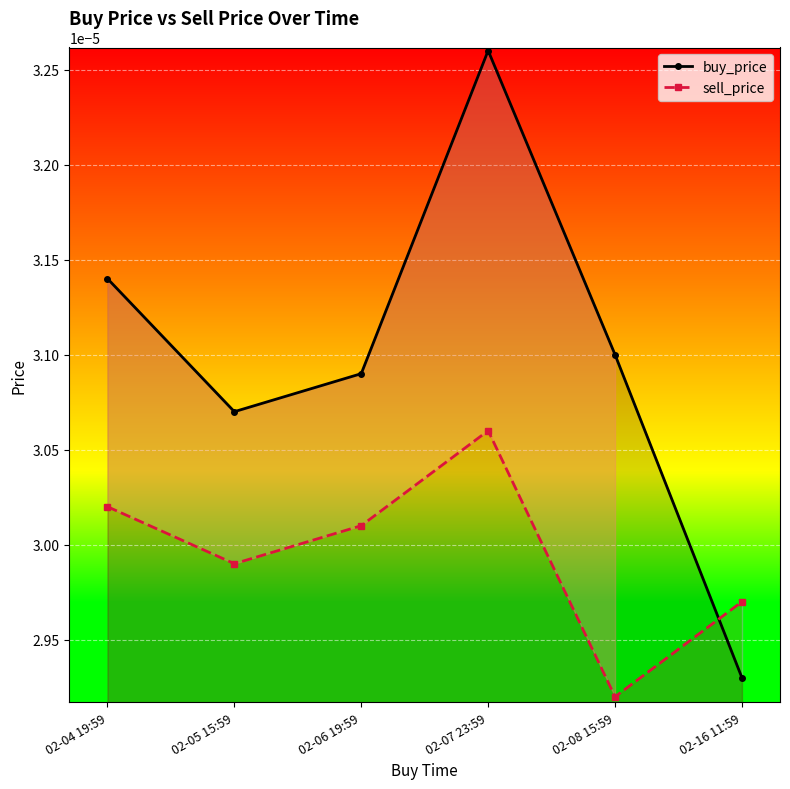

How many lines are shown in the chart?

2